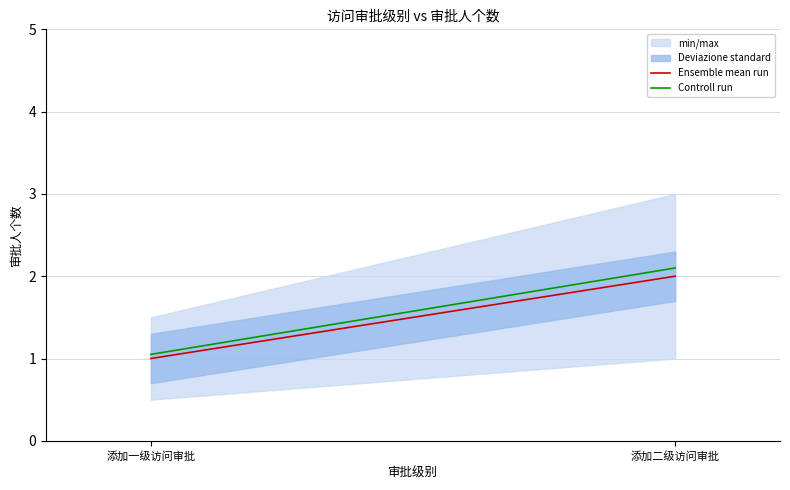

What is the minimum value shown in the chart?

1